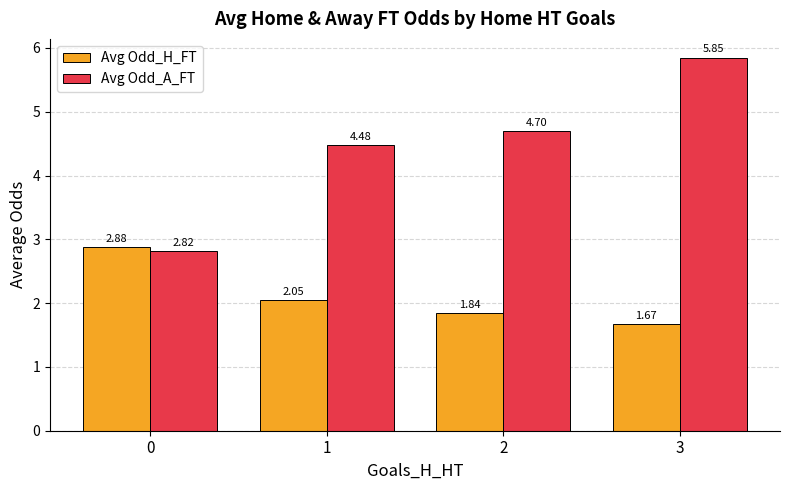

Between 1 and 2, which series saw the biggest shift?

Avg Odd_A_FT